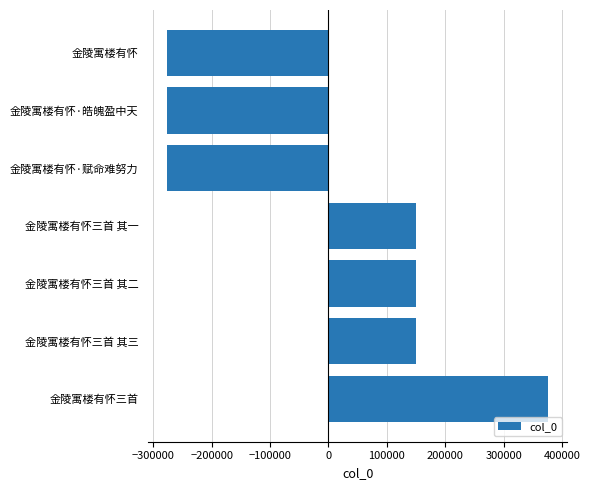

What is the approximate value at 金陵寓楼有怀·赋命难努力?

-275659.9